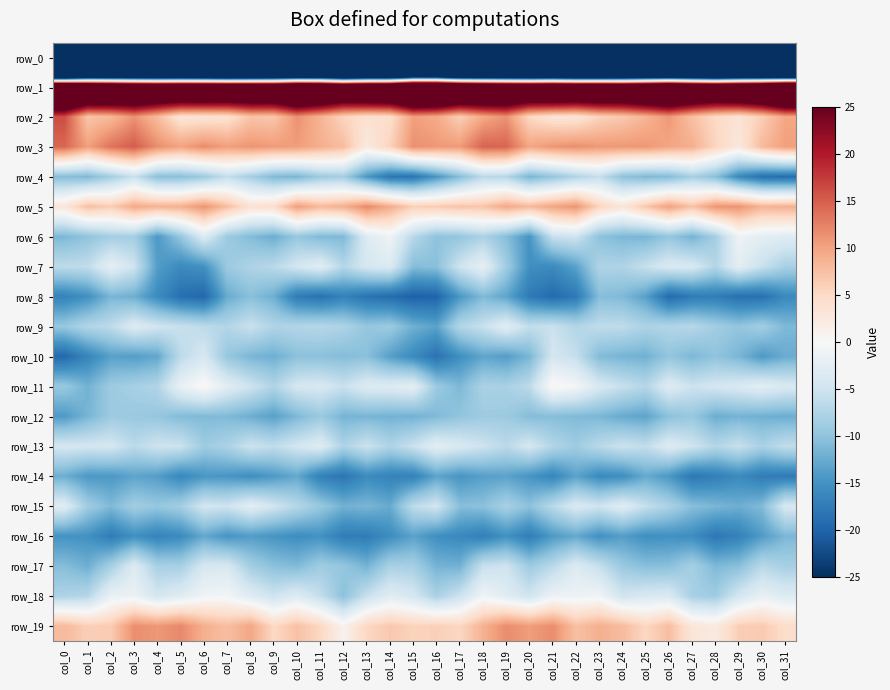

Which series has the largest range (max minus min)?

row_0